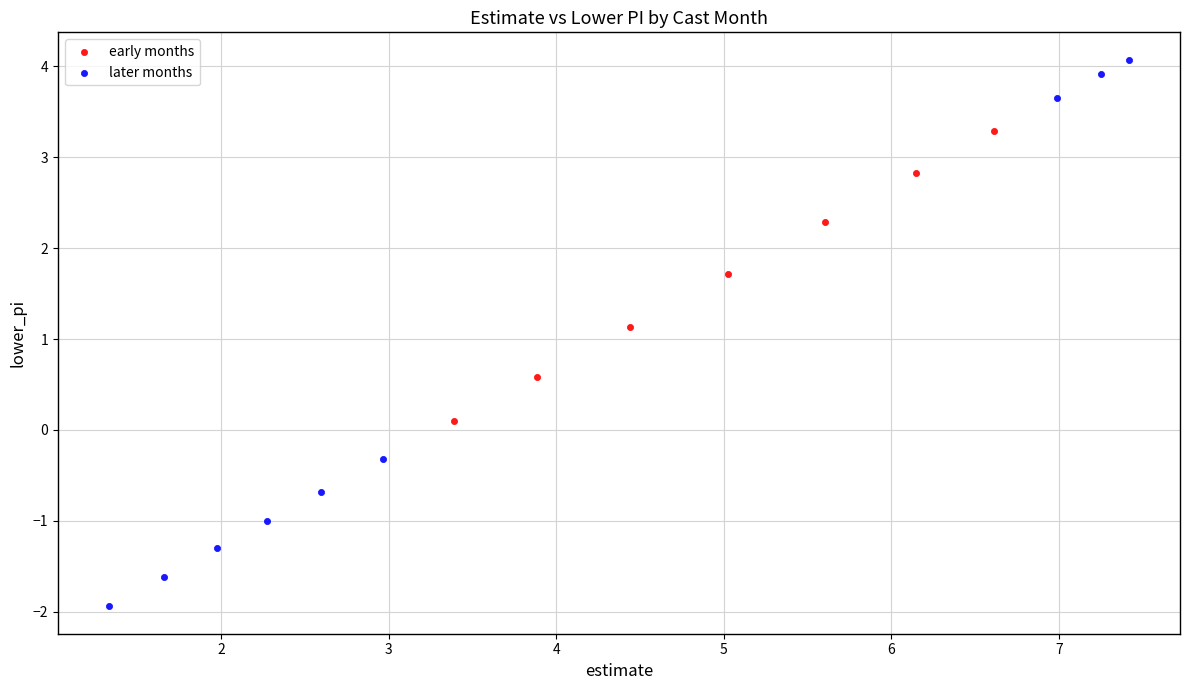

Which series reaches the maximum Y coordinate?

later months